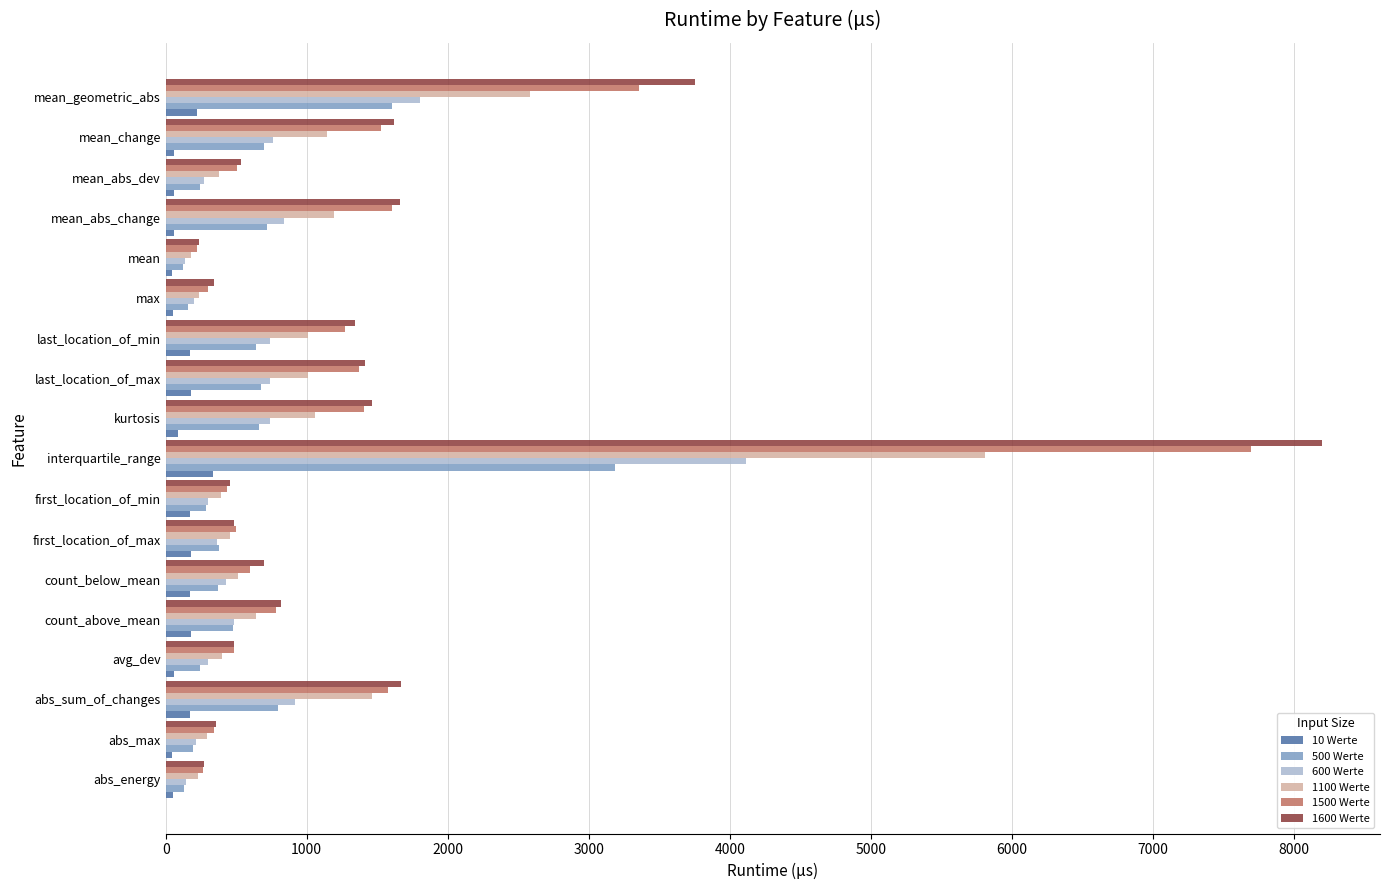

List the series in order of their peak value, lowest first.

10 Werte, 500 Werte, 600 Werte, 1100 Werte, 1500 Werte, 1600 Werte